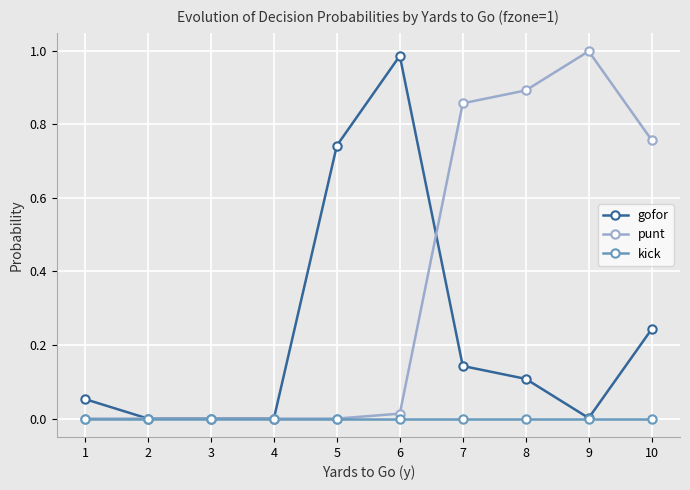

Is it true that punt equals 1.0 at 9?

True